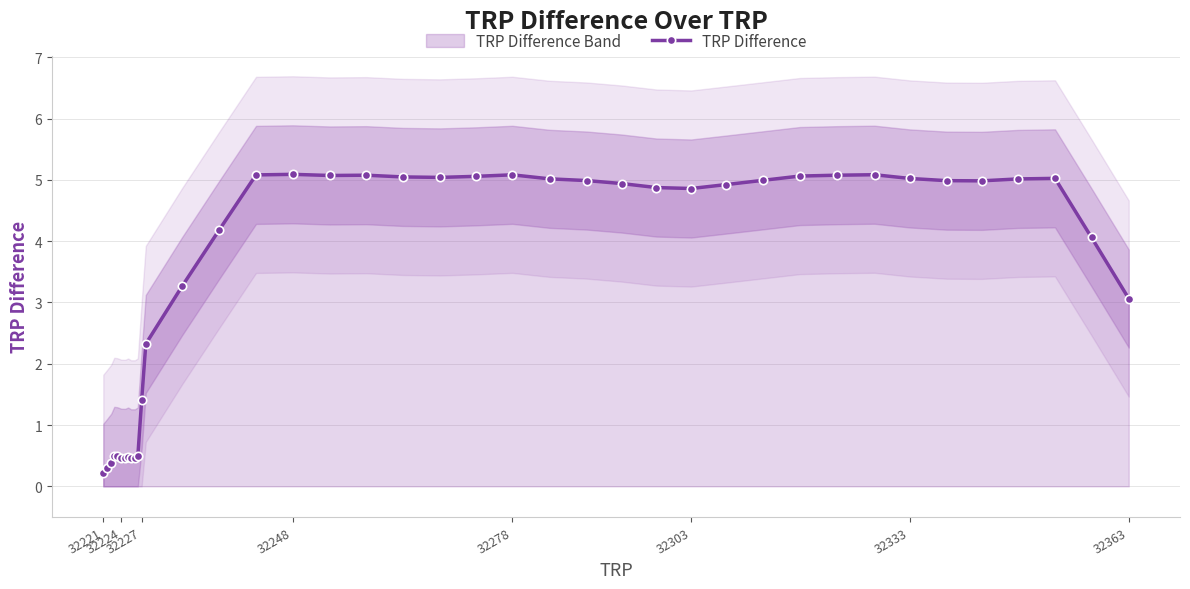

Which label corresponds to the smallest value in the chart?

32221